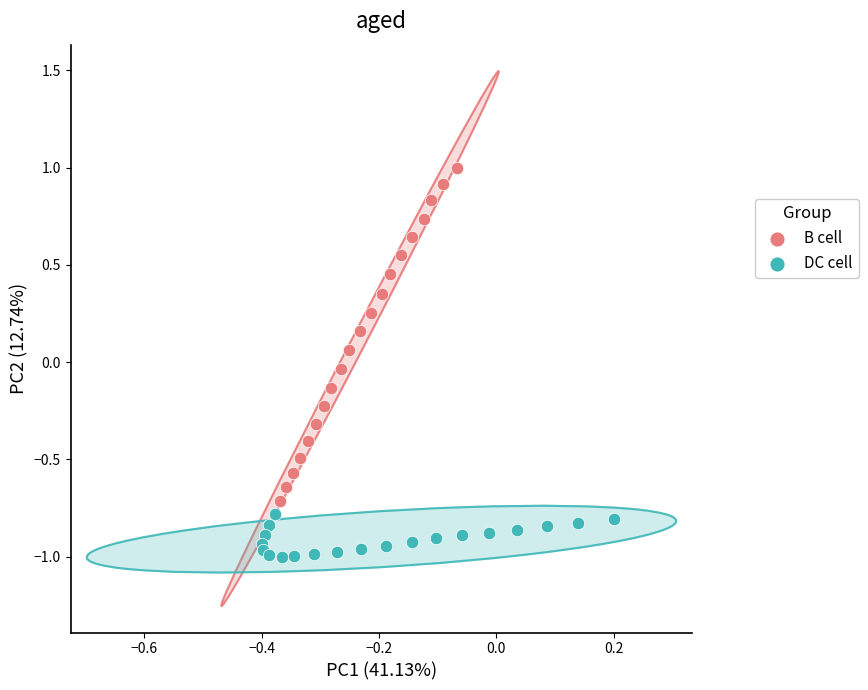

What are all the series names shown in the legend?

B cell, DC cell